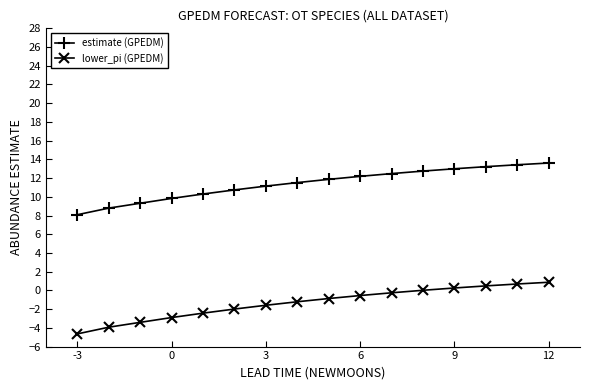

What is the value of the lower_pi (GPEDM) point at the 8th from the left?

-1.2